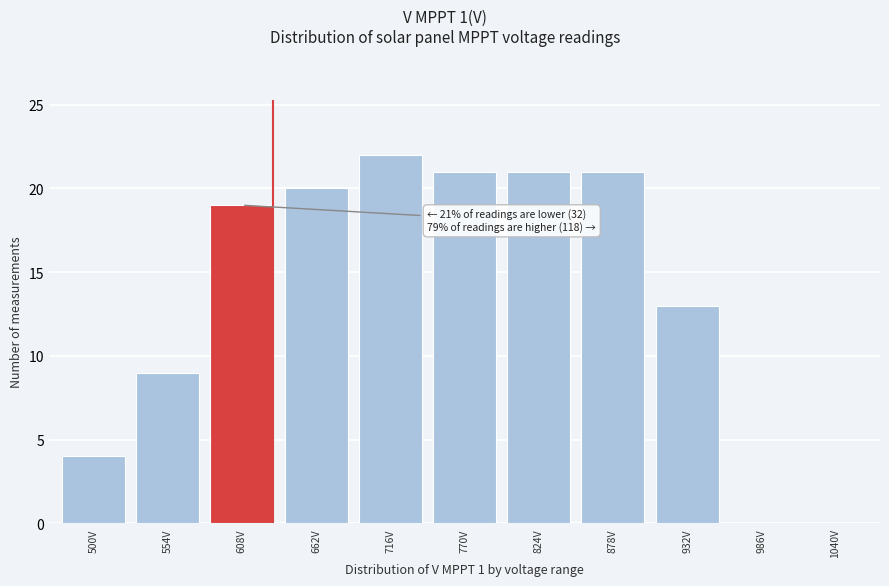

Reading right to left, what are all the values shown in this chart?

1040V=0	986V=0	932V=13	878V=21	824V=21	770V=21	716V=22	662V=20	608V=19	554V=9	500V=4